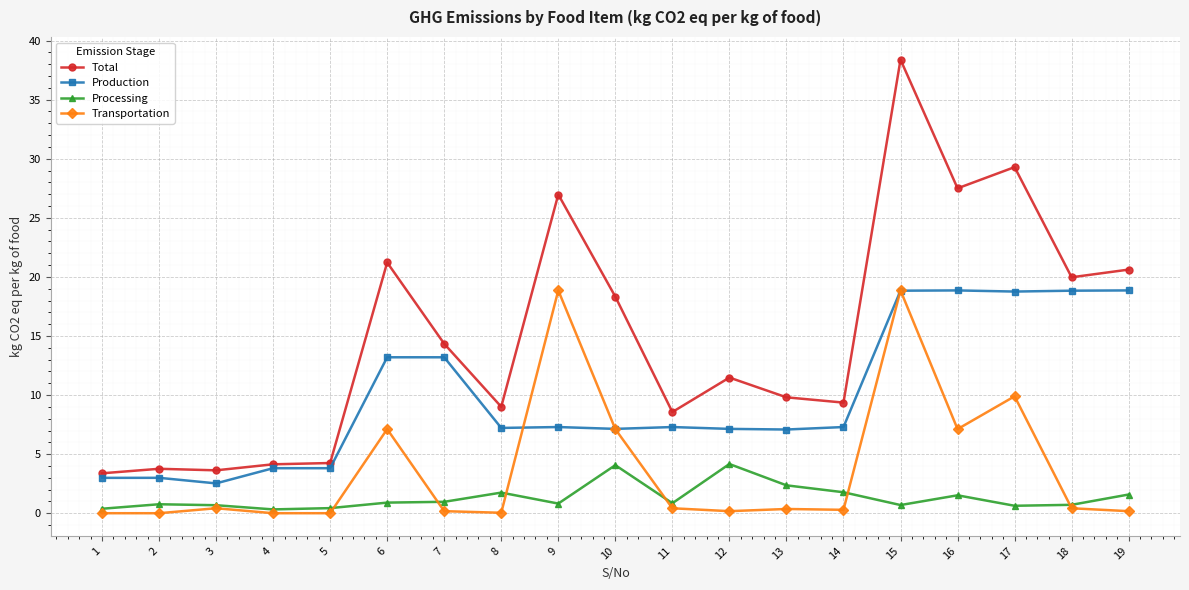

True or false: Total has a value of 11.5 at 12.

True